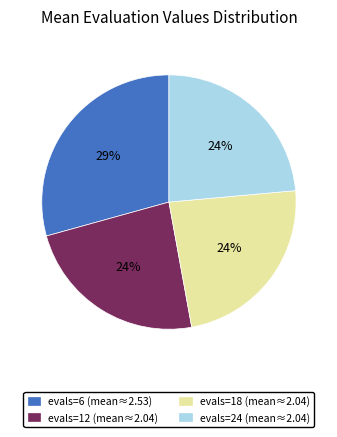

How many slices are in this pie chart?

4